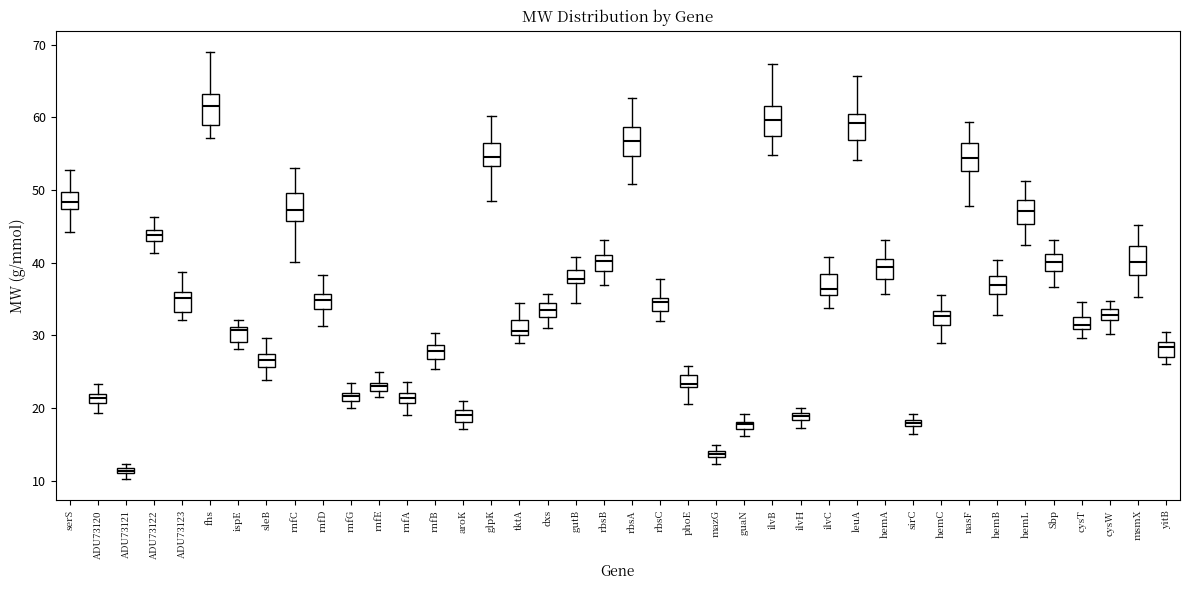

Where is the lower edge of the box for rbsC on the y-axis? The values are not printed on the chart, so give them approximately, as read against the axis.

33